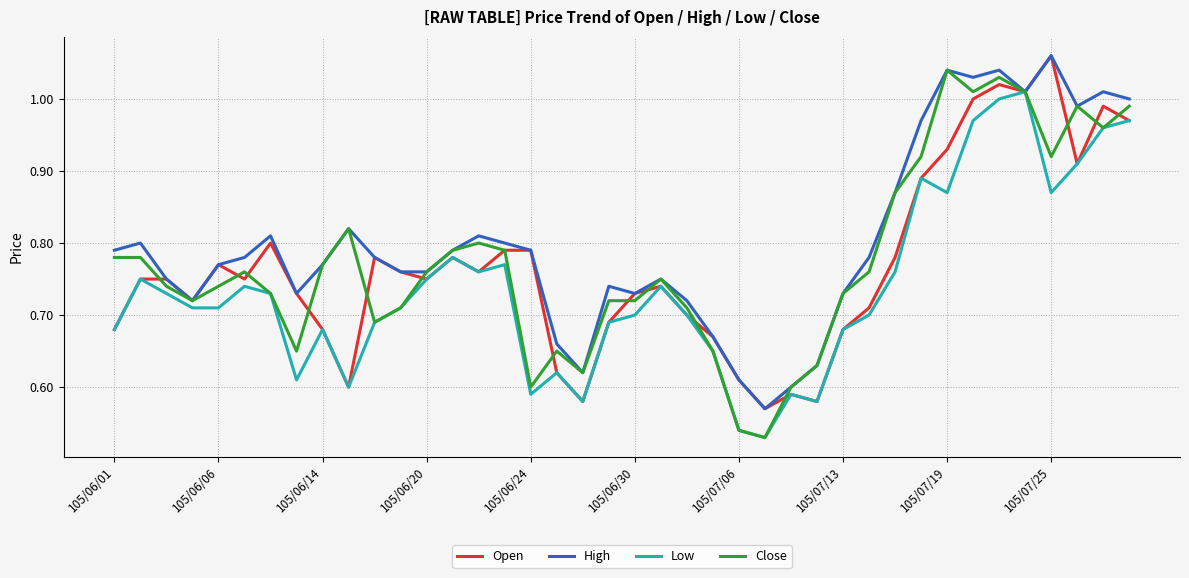

Which series has the largest range (max minus min)?

Close